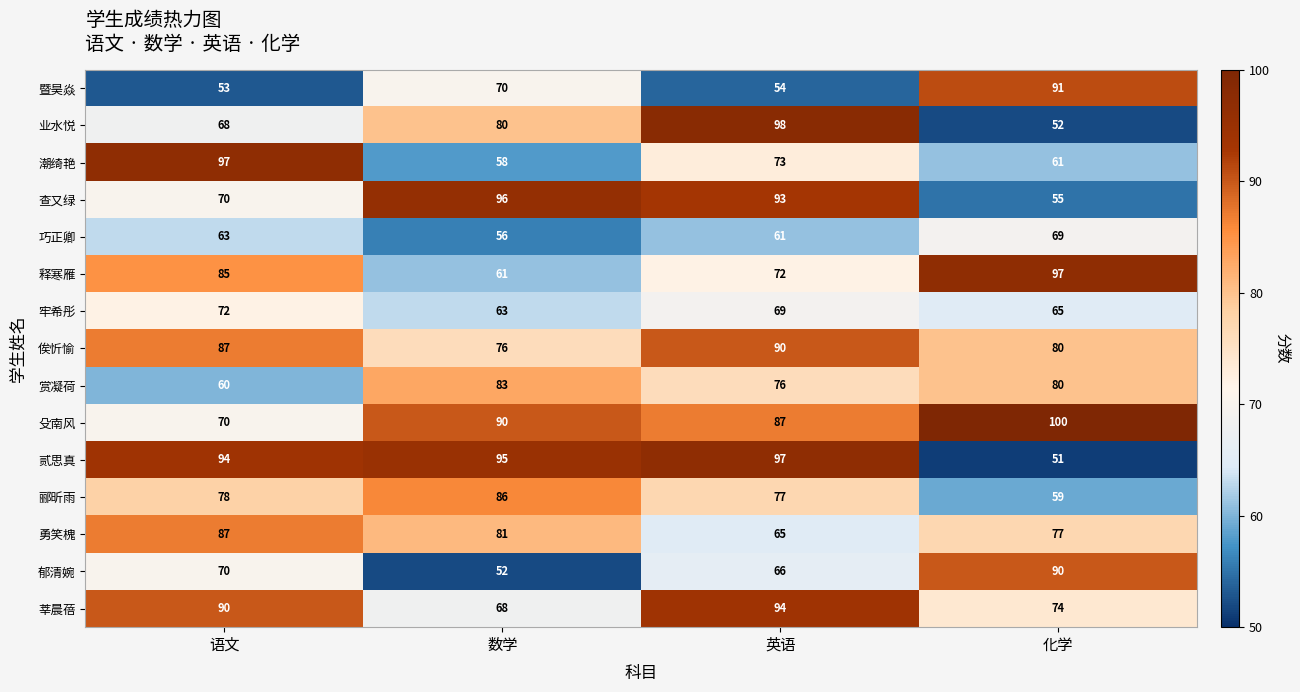

At which label is 郁清婉 closest to 71?

语文